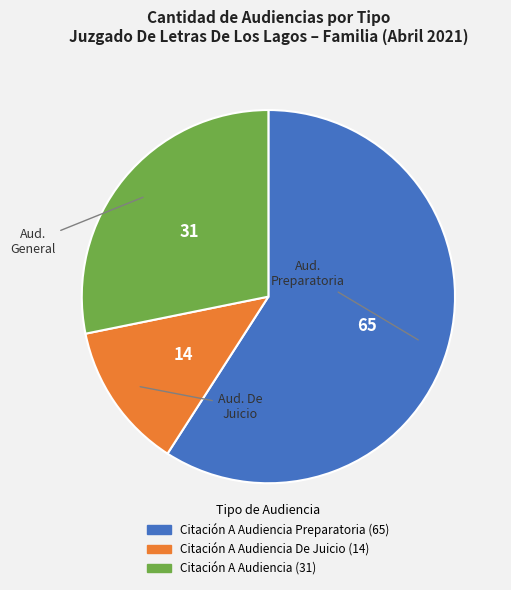

Is there any slice that represents more than half of the pie?

Yes